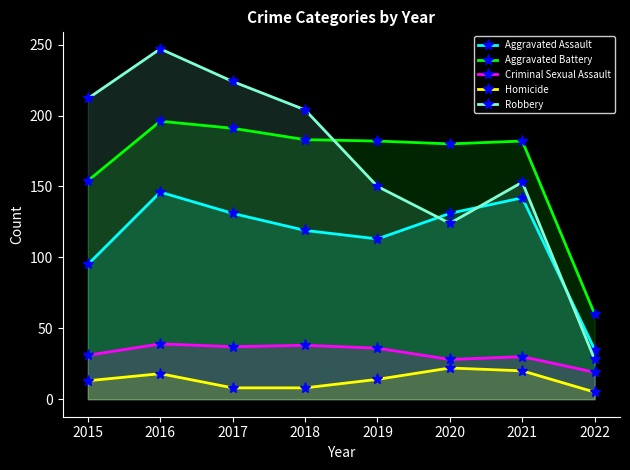

Does the chart have visible grid lines?

No